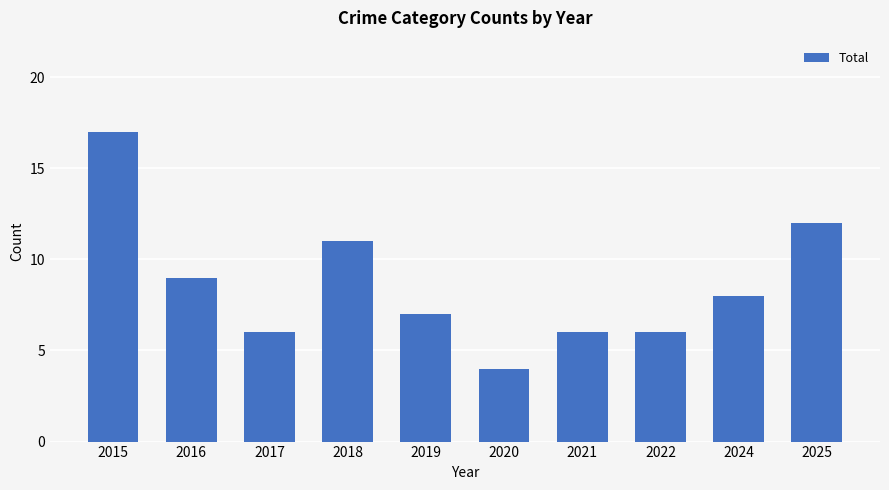

What is the value of the 2nd bar from the left?

9